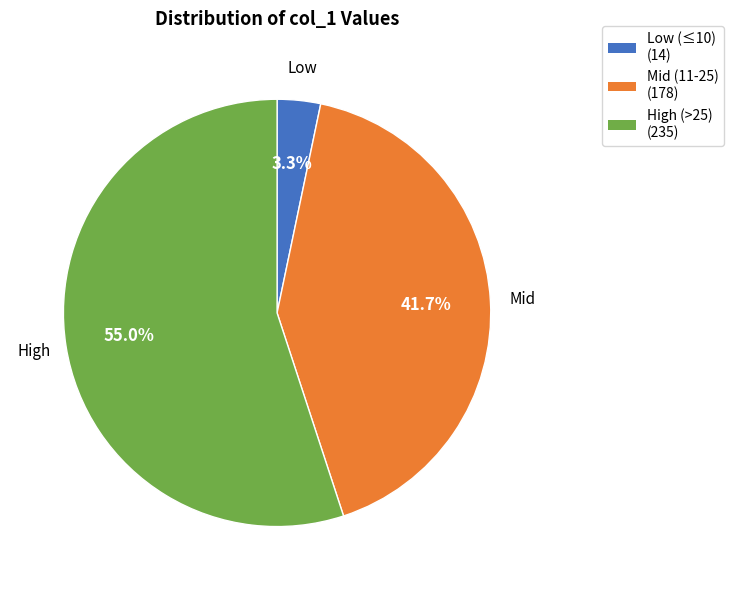

Is there a majority slice in this chart?

Yes